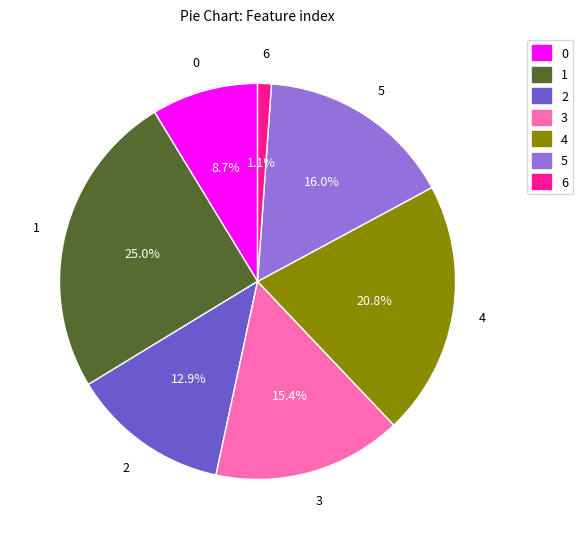

Between 2 and 4, which is larger?

4